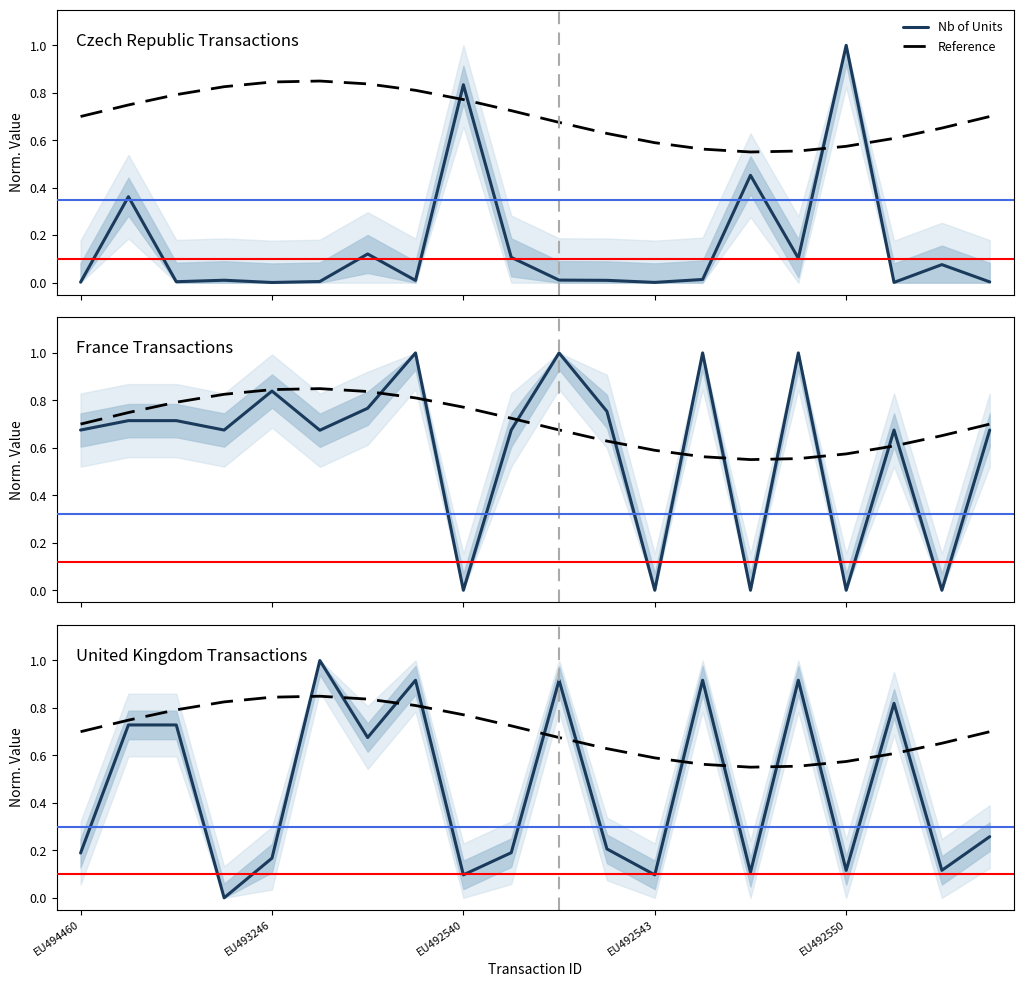

At which category is the sum across all series the highest?

7